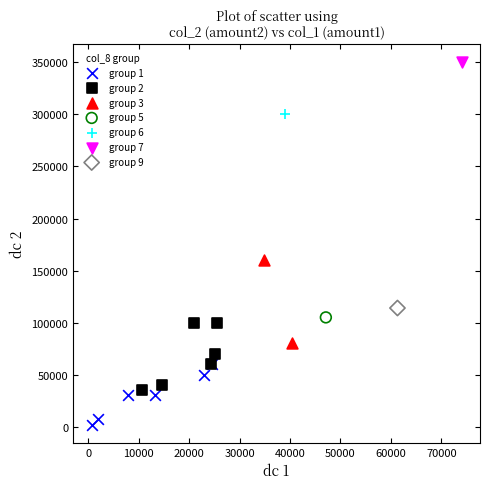

What are all the series names shown in the legend?

group 1, group 2, group 3, group 5, group 6, group 7, group 9